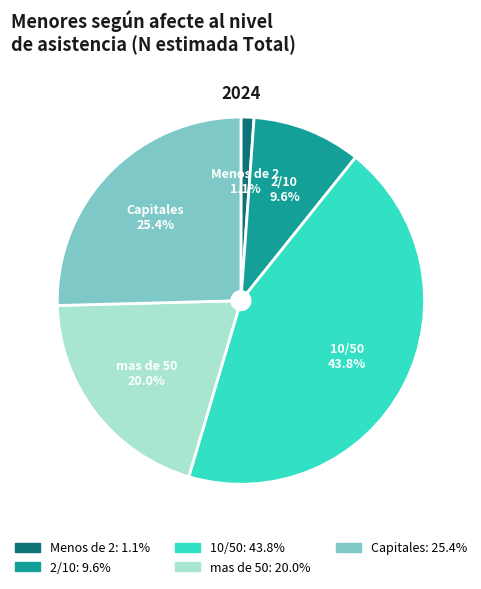

Do 10/50 and Capitales together represent more than half of the pie?

Yes